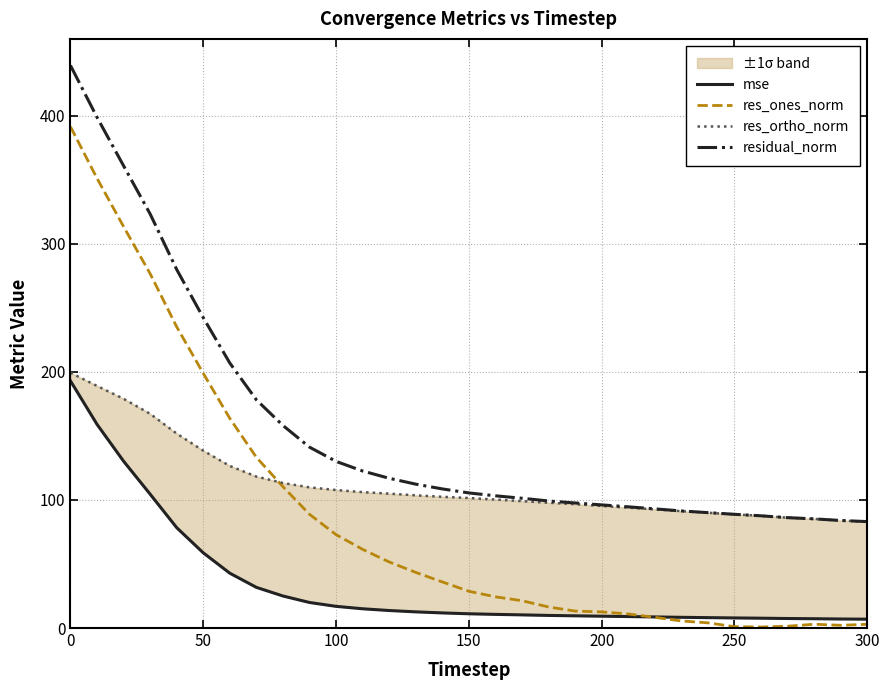

Which series has the largest total across all categories?

residual_norm